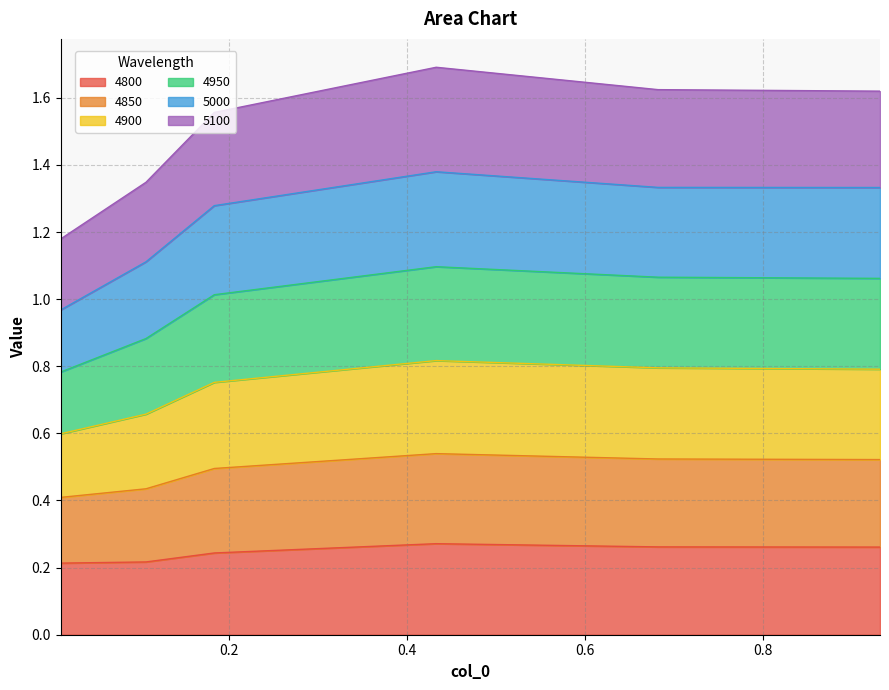

What is the difference between the second highest and second lowest values in the 5100 series?

0.1